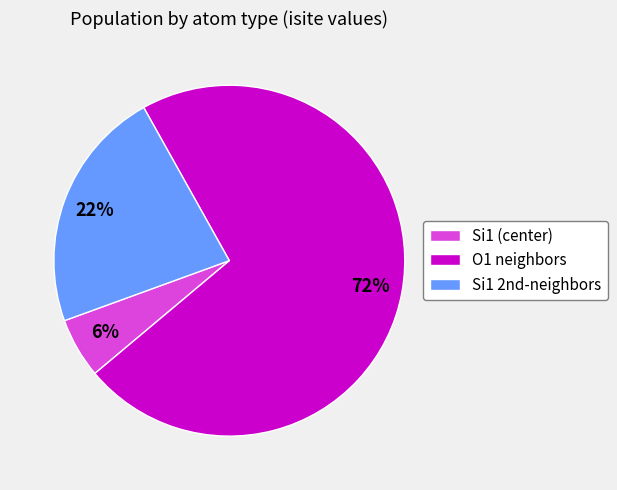

Which slice is the largest?

O1 neighbors